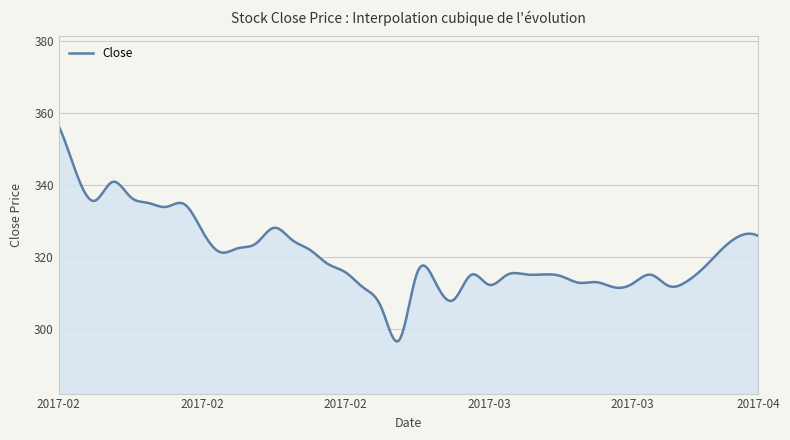

What is the maximum value shown in the chart?

356.4